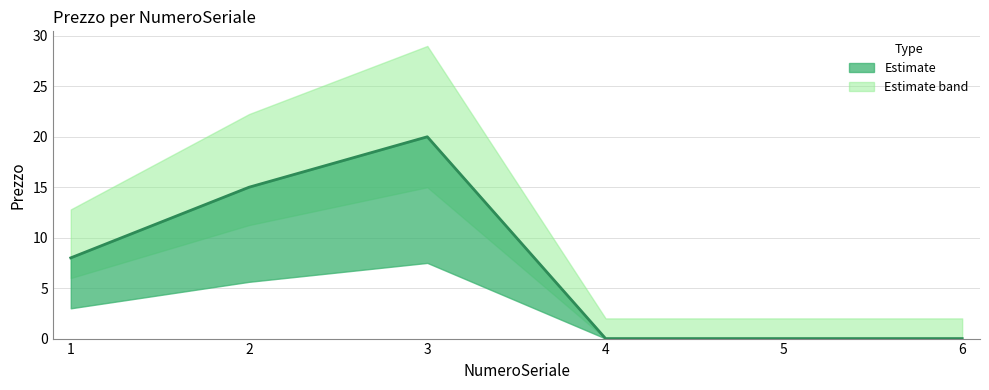

How many interior local peaks (higher than both neighbors) does the data have?

1